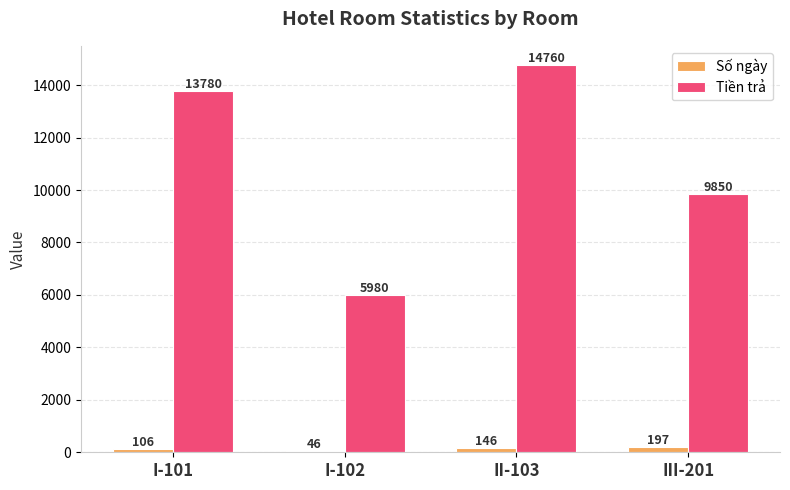

At which category is the sum across all series the highest?

II-103